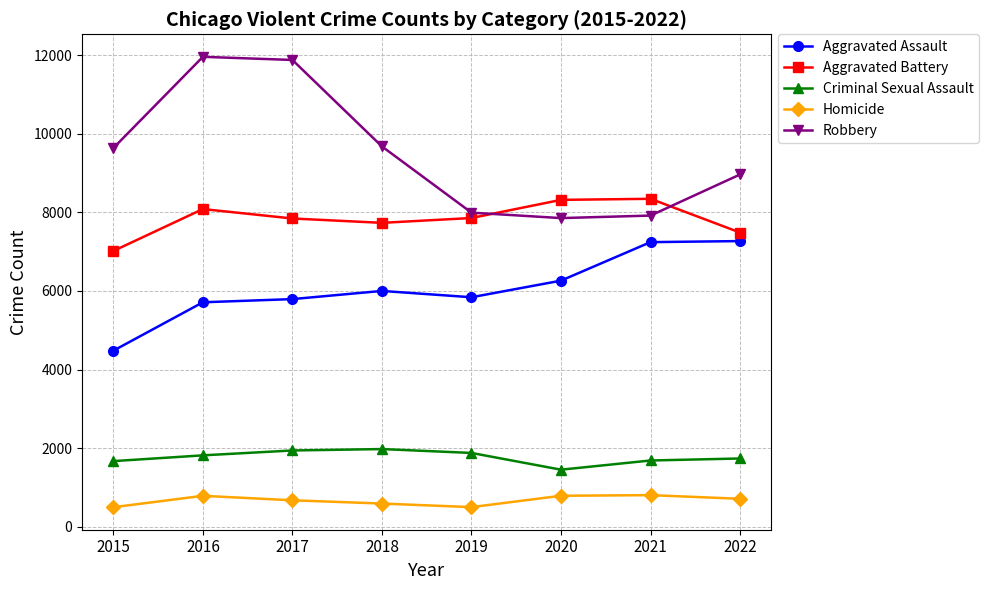

Which series has the largest total across all categories?

Robbery